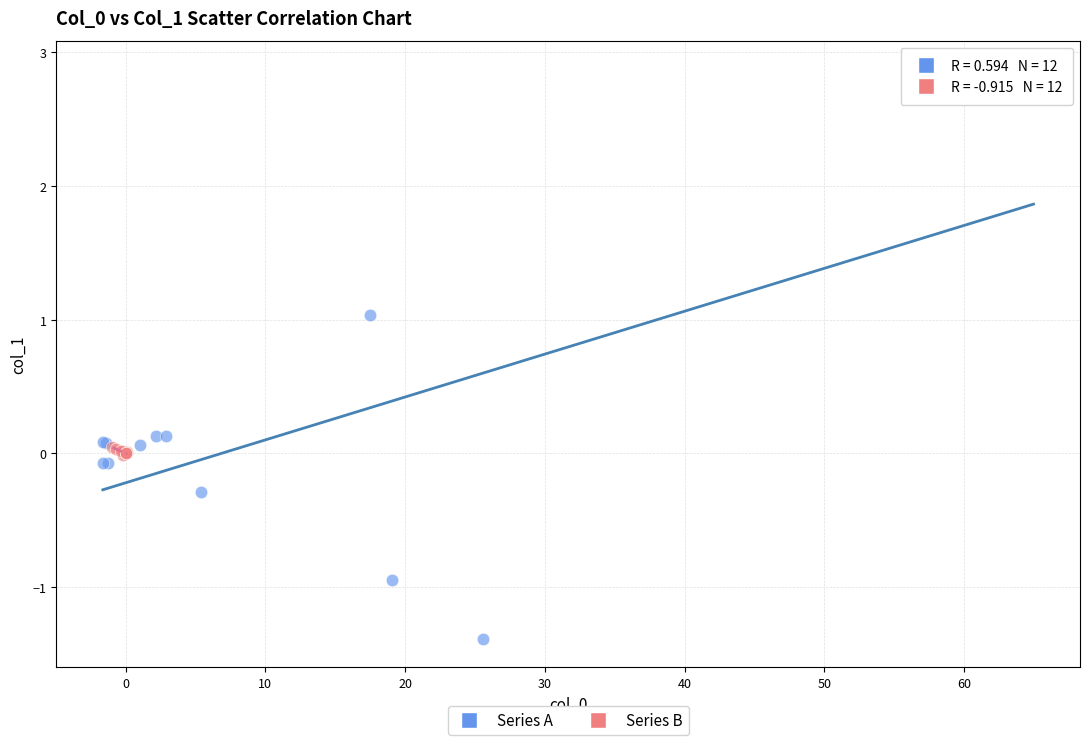

Which series has the widest spread of Y values?

Series A